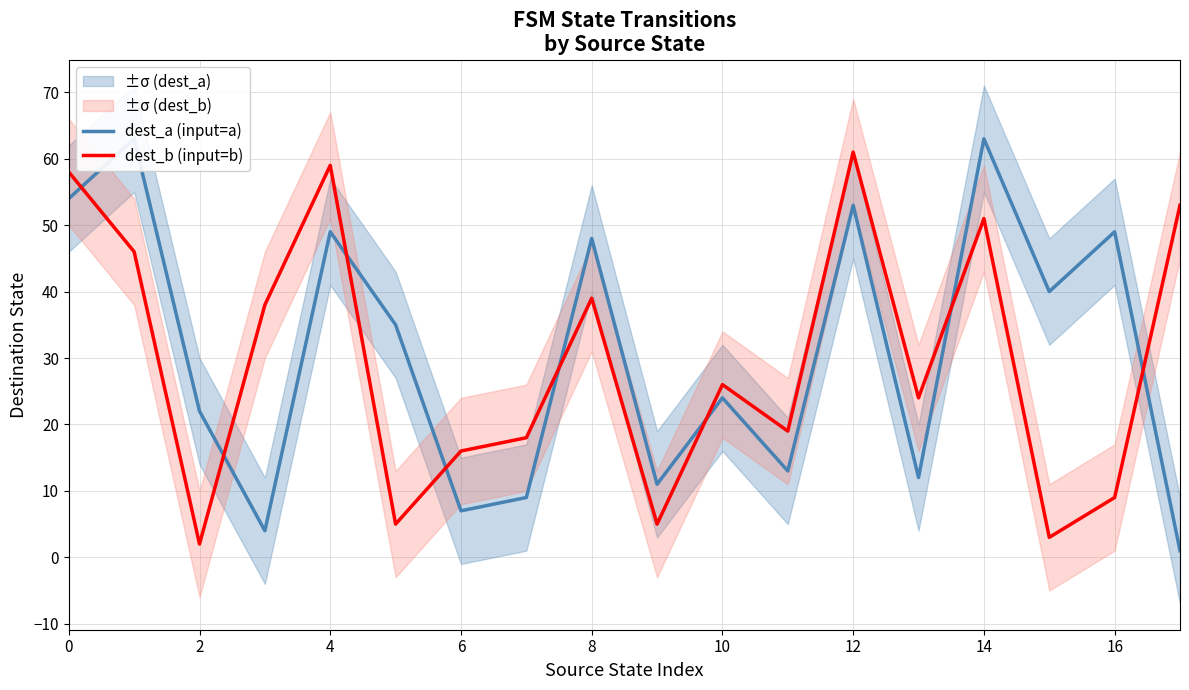

What is the lowest value of the dest_a (input=a) series?

1